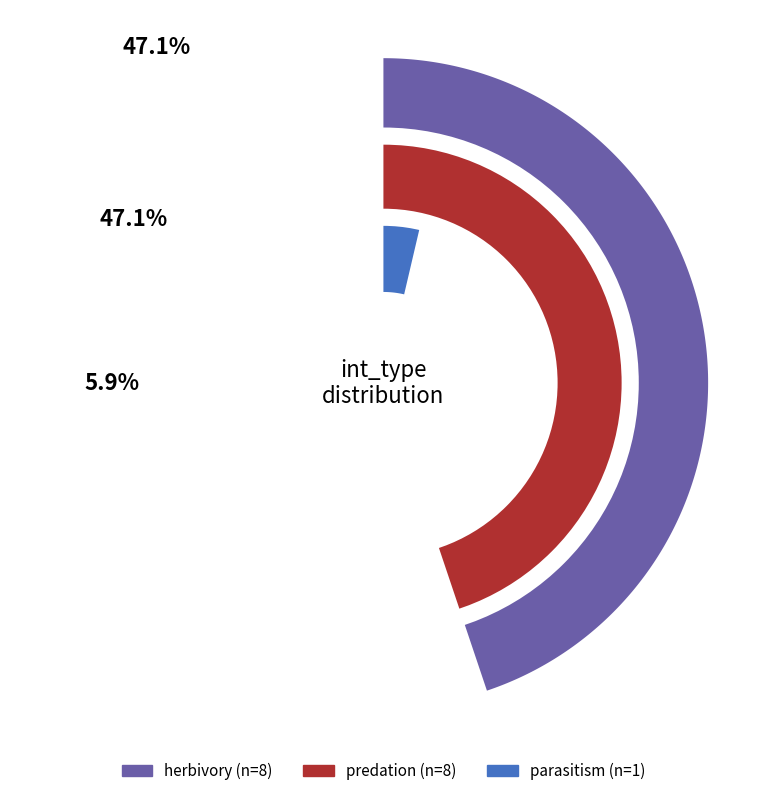

Between herbivory and predation, which is larger?

herbivory